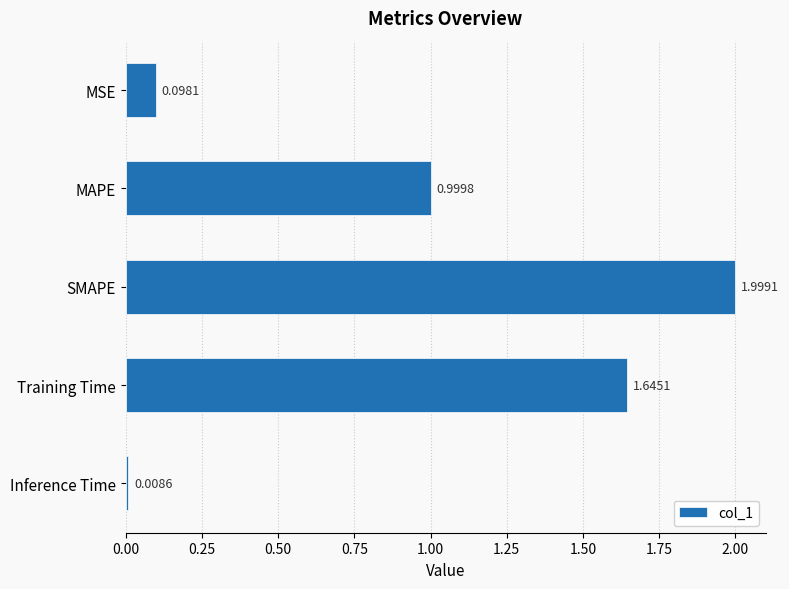

What is the label of the 5th bar from the bottom?

MSE